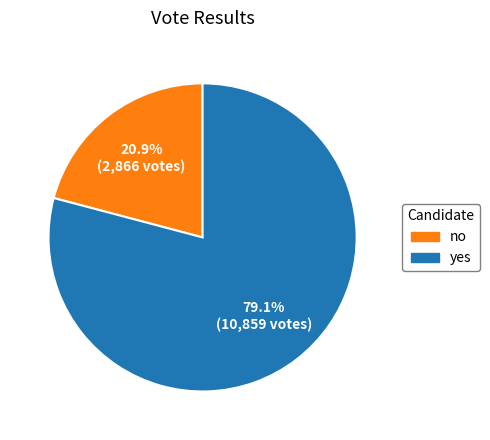

To the nearest percent, what is the difference between the no and yes slice percentages?

58%